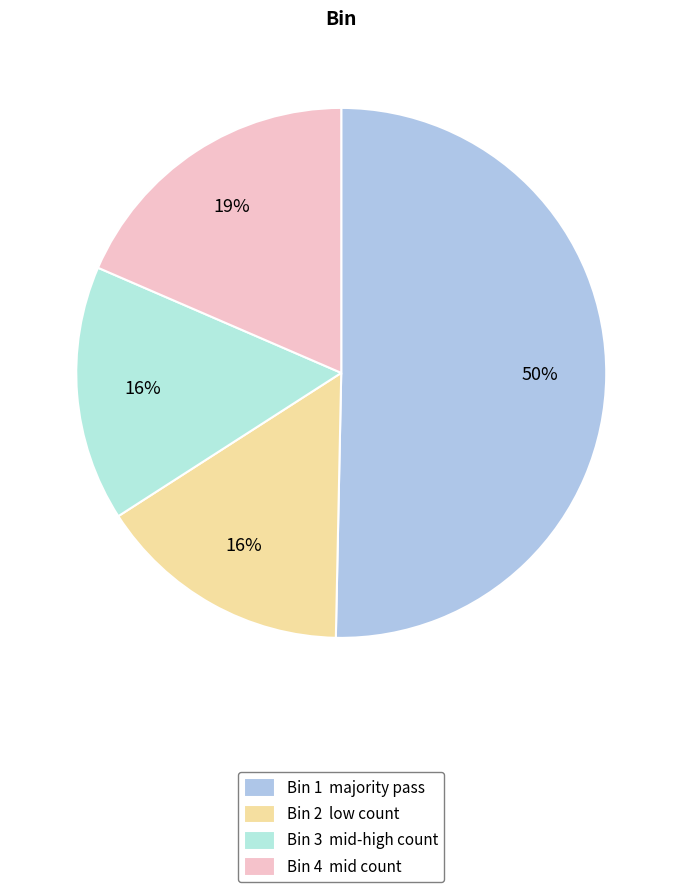

Which slice is the largest?

Bin 1